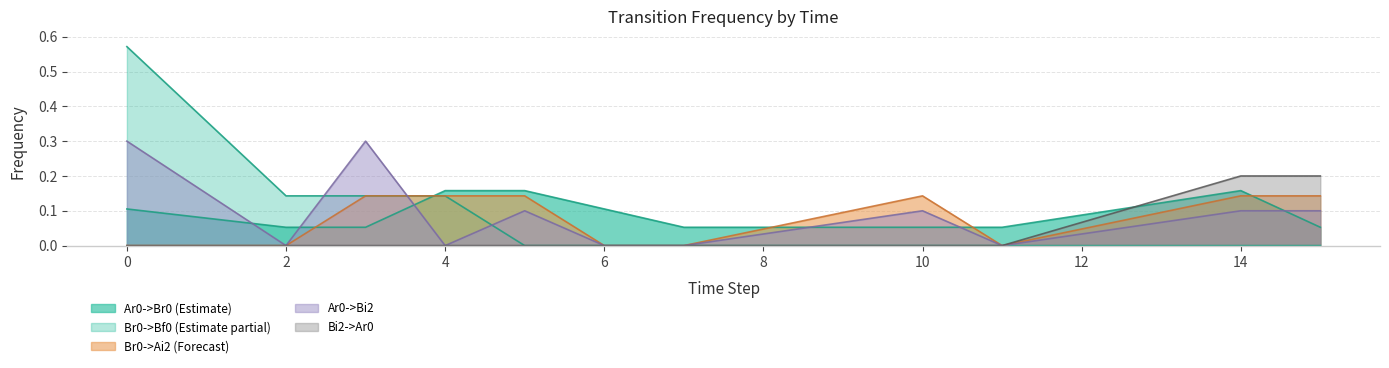

What is the maximum value shown in the chart?

0.6